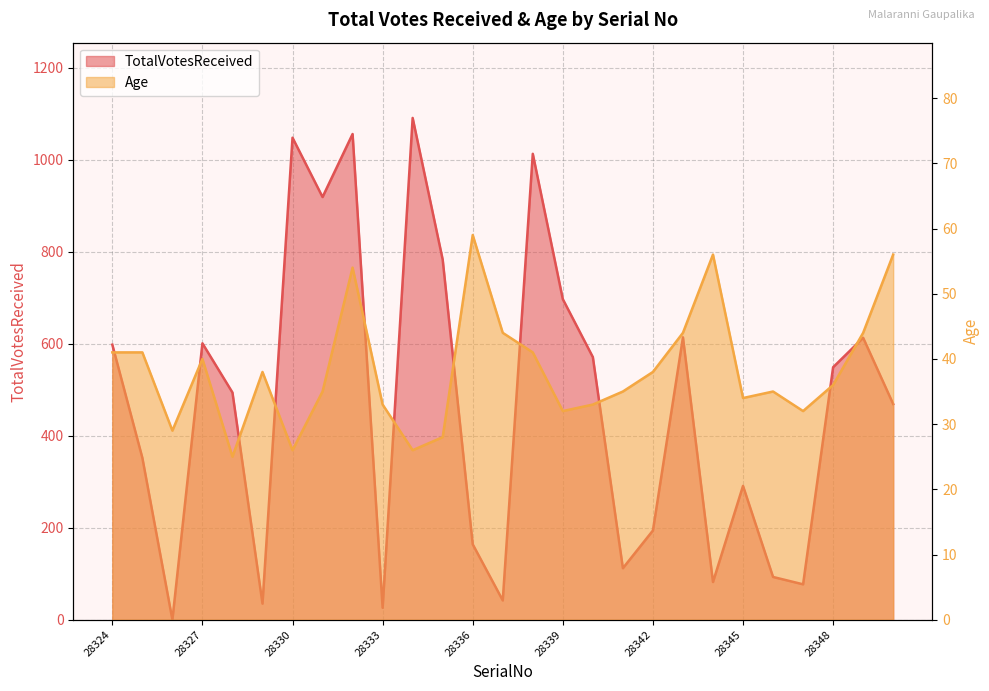

At which label does Age reach its minimum?

28328